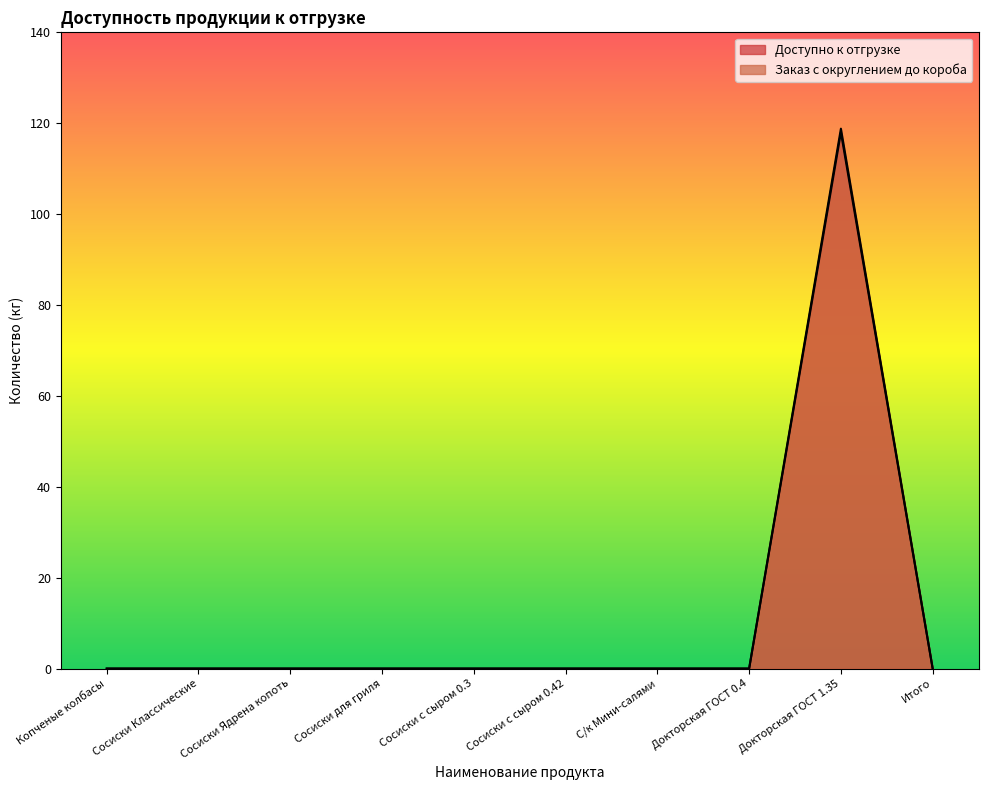

True or false: Доступно к отгрузке and Заказ с округлением до короба intersect in this chart.

False